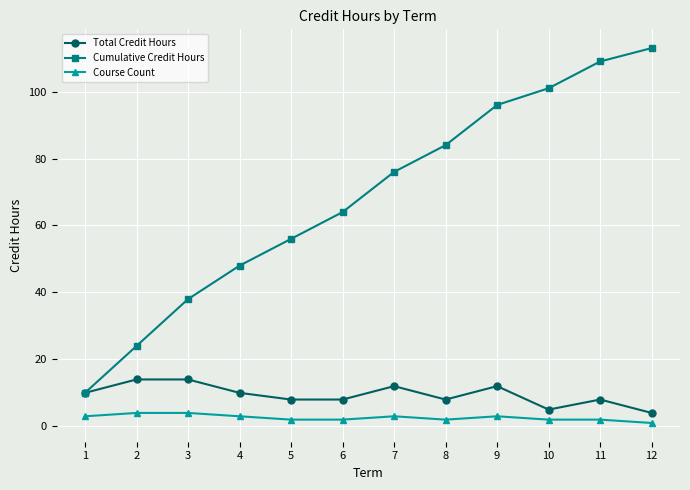

The Cumulative Credit Hours series shows 56 at 5. True or false?

True